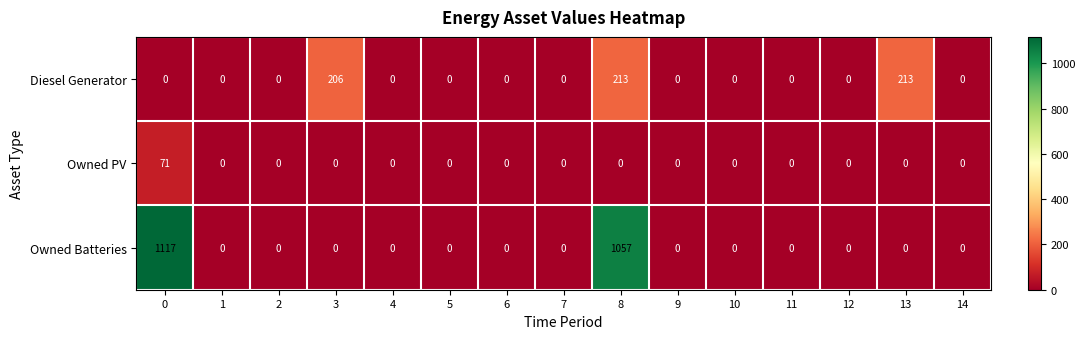

How many data points does each series have?

15